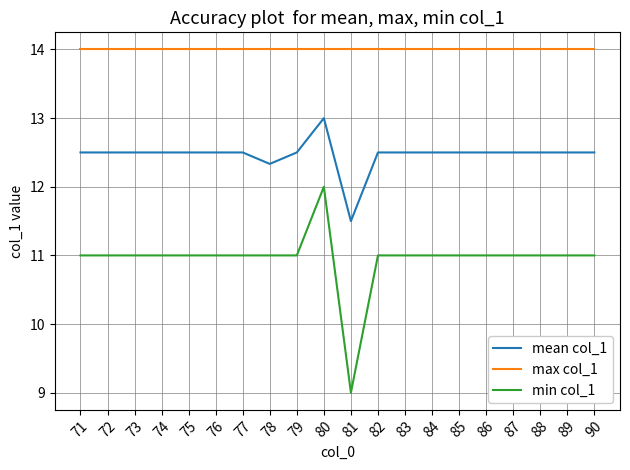

True or false: mean col_1 and max col_1 cross at least once.

False